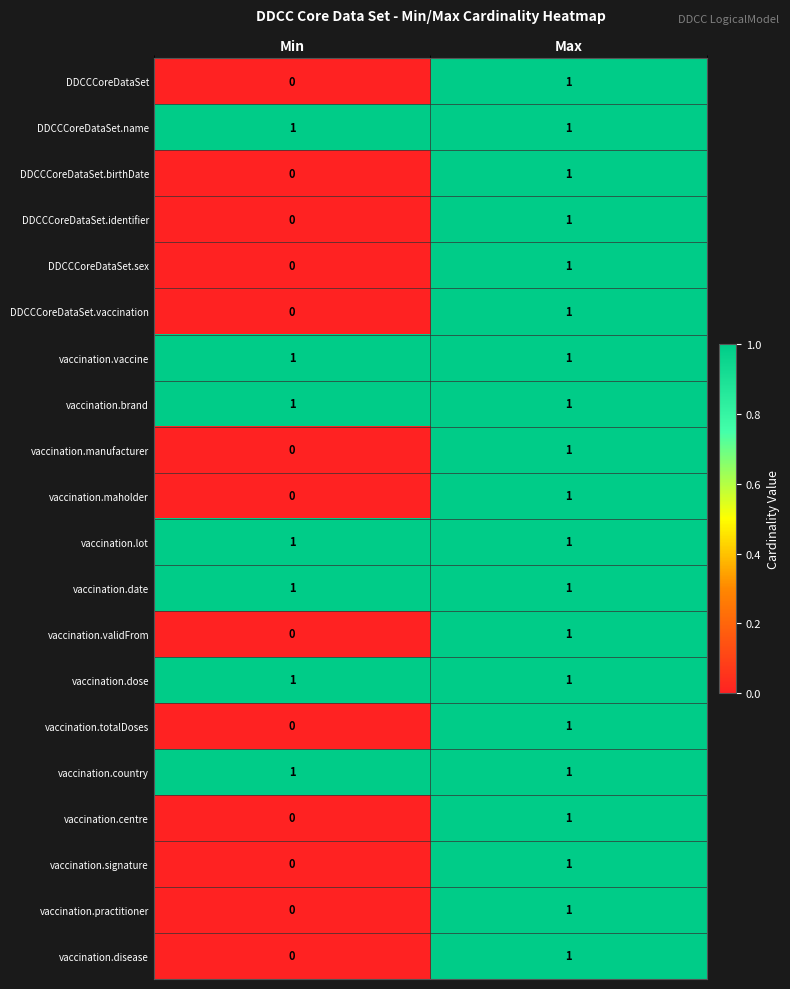

The value of vaccination.maholder at Min is 0. True or false?

True